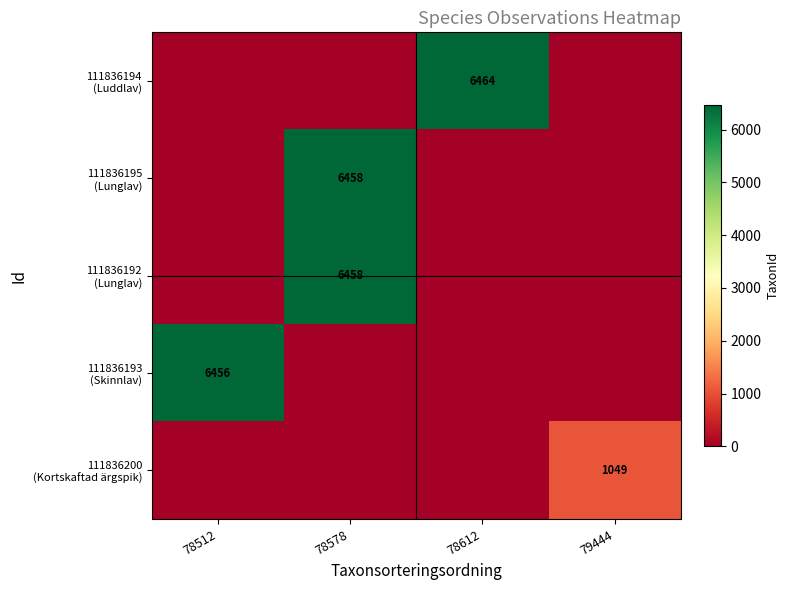

Which series has the largest total across all categories?

111836194 (Luddlav)